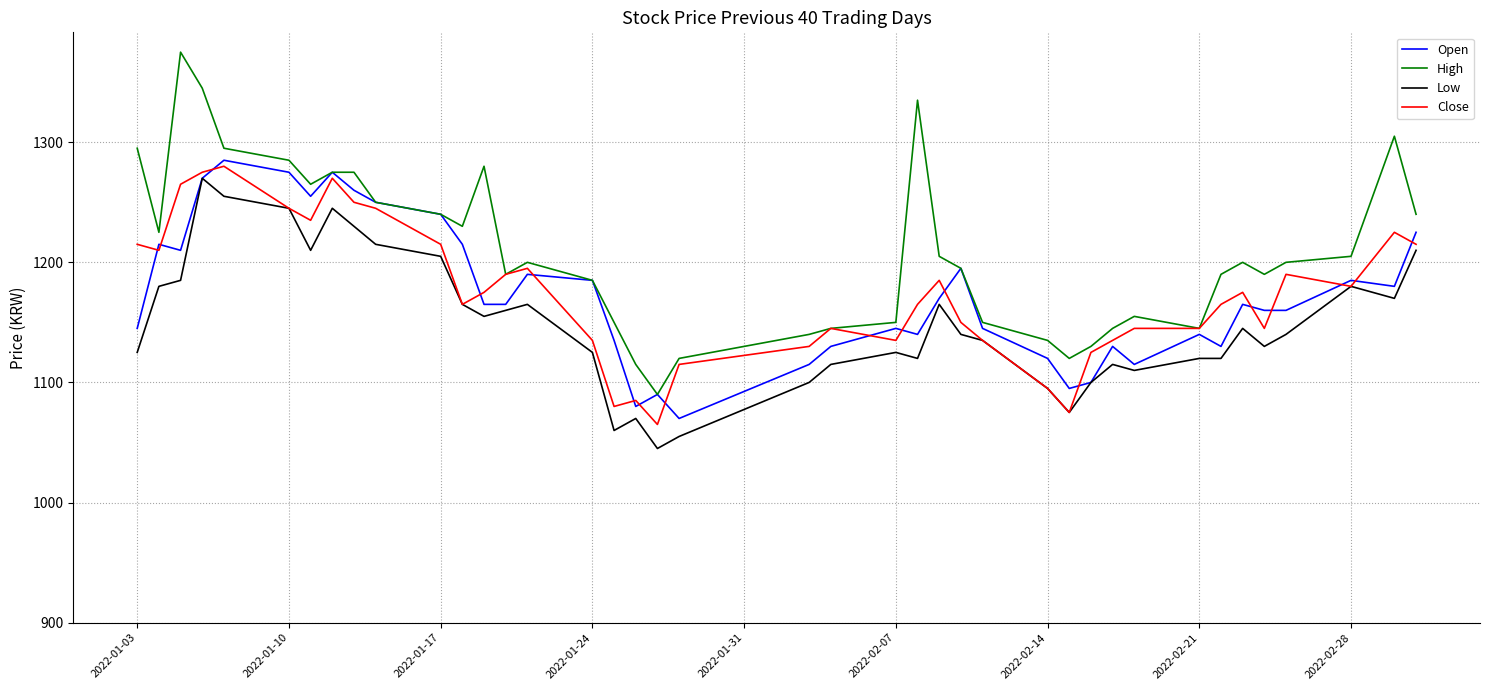

True or false: High and Low intersect in this chart.

False